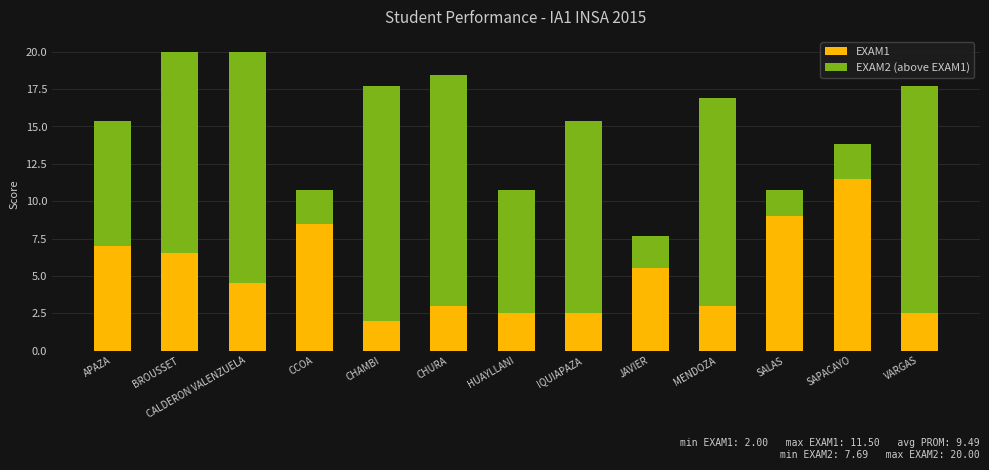

What is the approximate value of EXAM1 at BROUSSET?

6.5